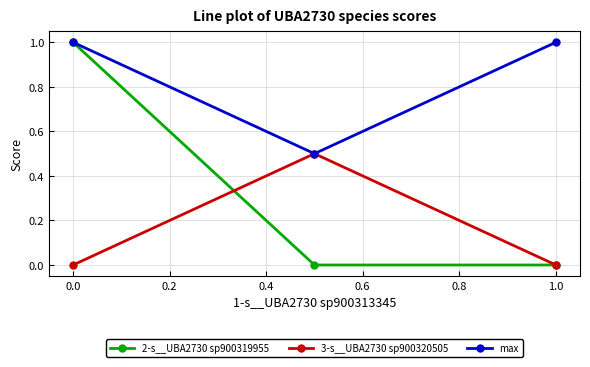

What is the difference between the maximum and minimum values in the 3-s__UBA2730 sp900320505 series?

0.5